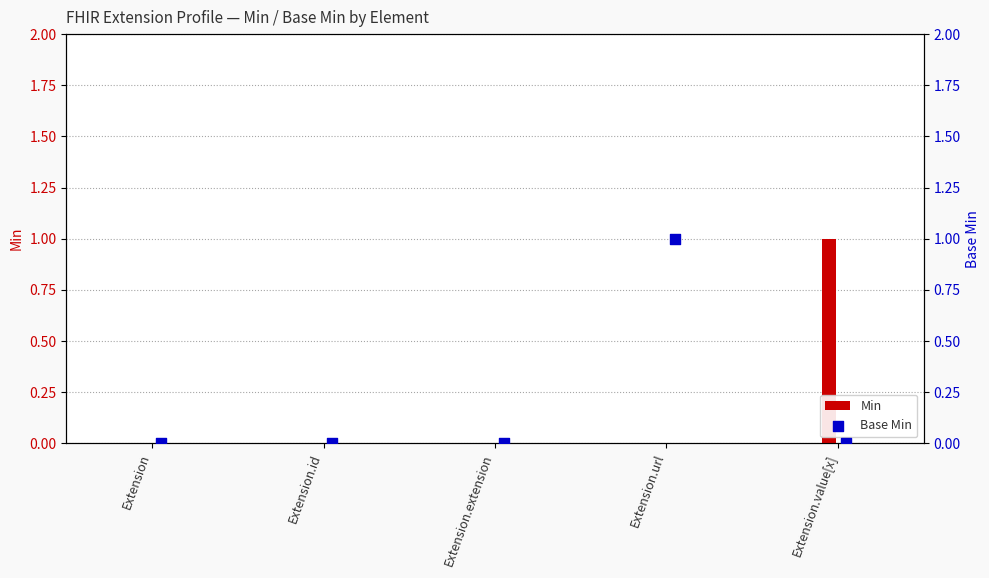

Which series has the widest spread of Y values?

Min